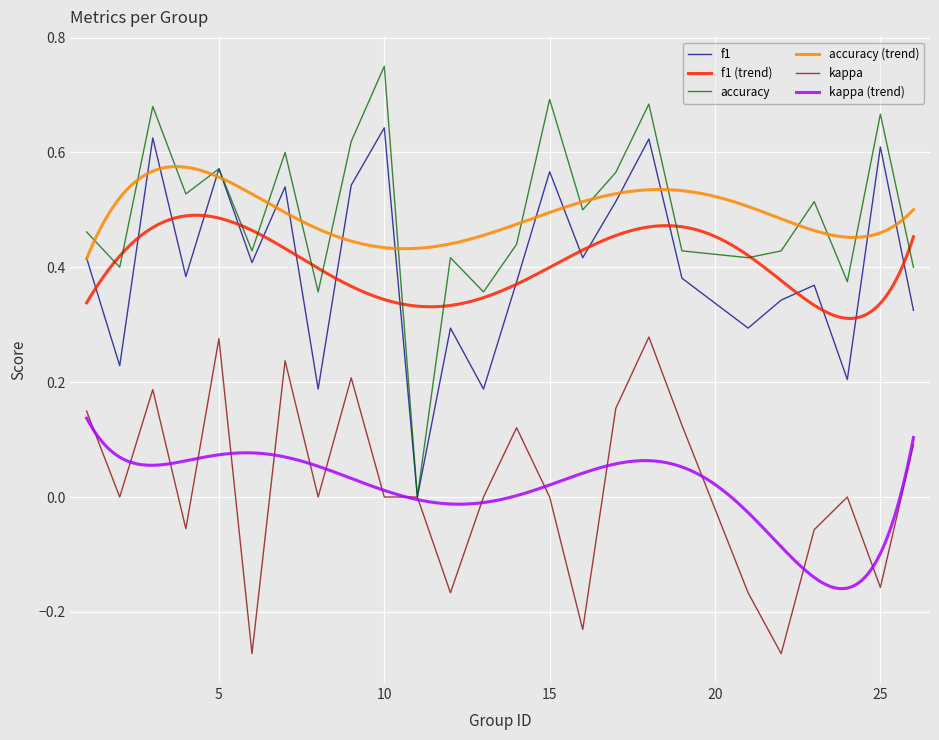

The value of kappa at 5 is 0.2. True or false?

False